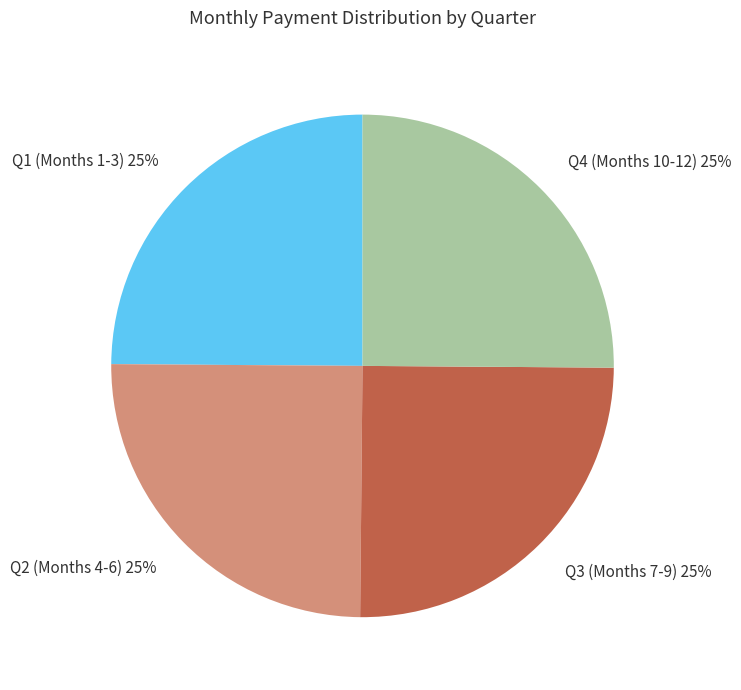

What percentage is the Q1 (Months 1-3) slice, to the nearest percent?

25%